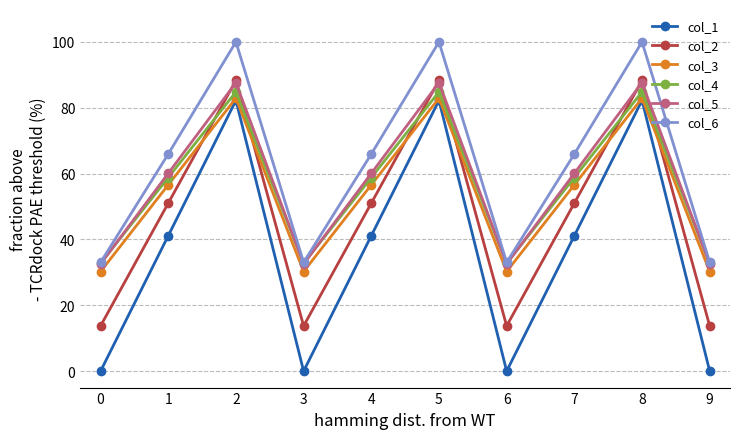

At how many categories does at least one series exceed 37?

6